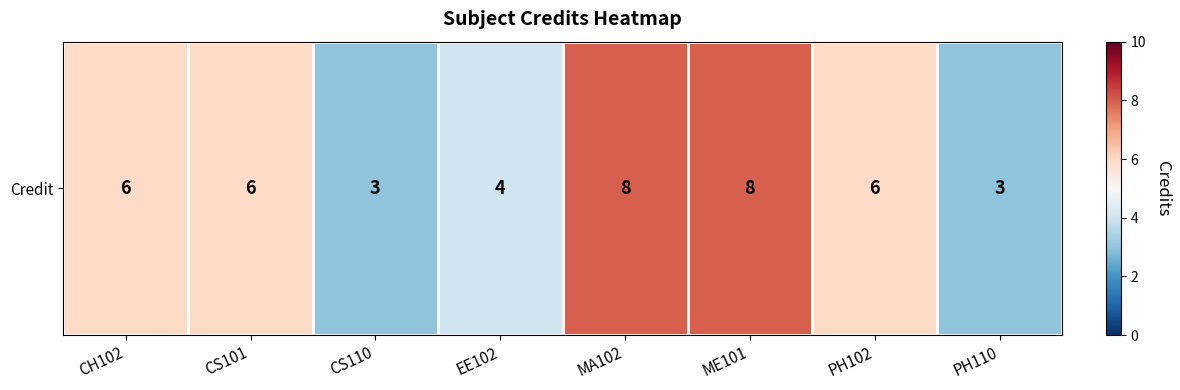

Reading left to right, list all the values displayed in this chart.

6	6	3	4	8	8	6	3